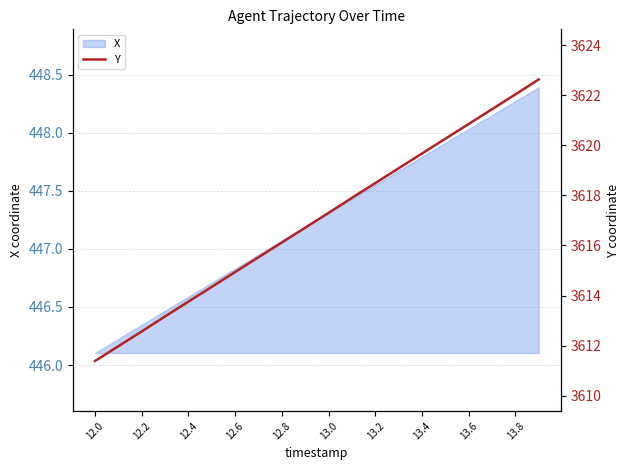

At which label does X reach its minimum?

12.0